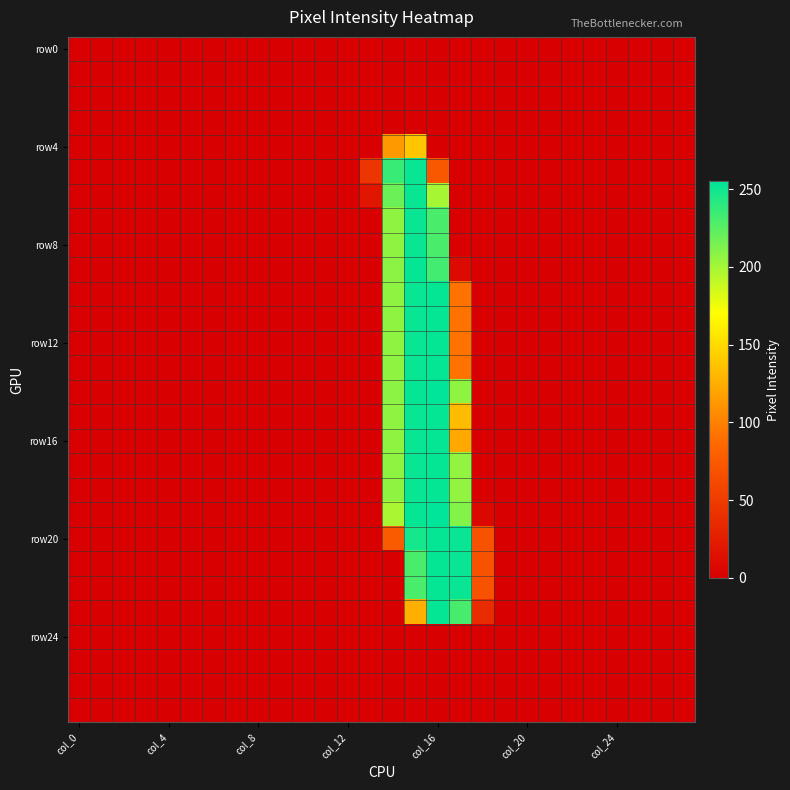

At how many categories does at least one series exceed 201?

4